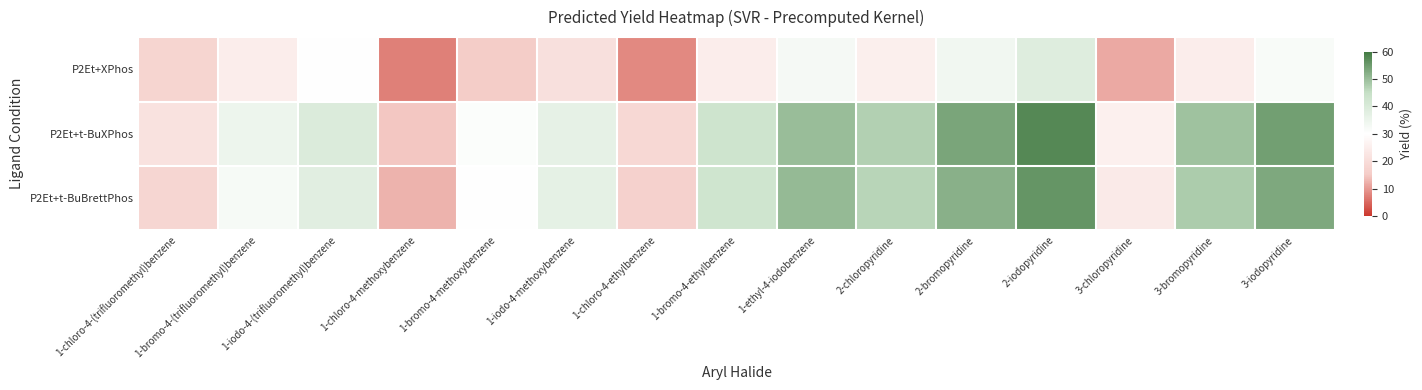

Which series has the largest range (max minus min)?

P2Et+t-BuBrettPhos